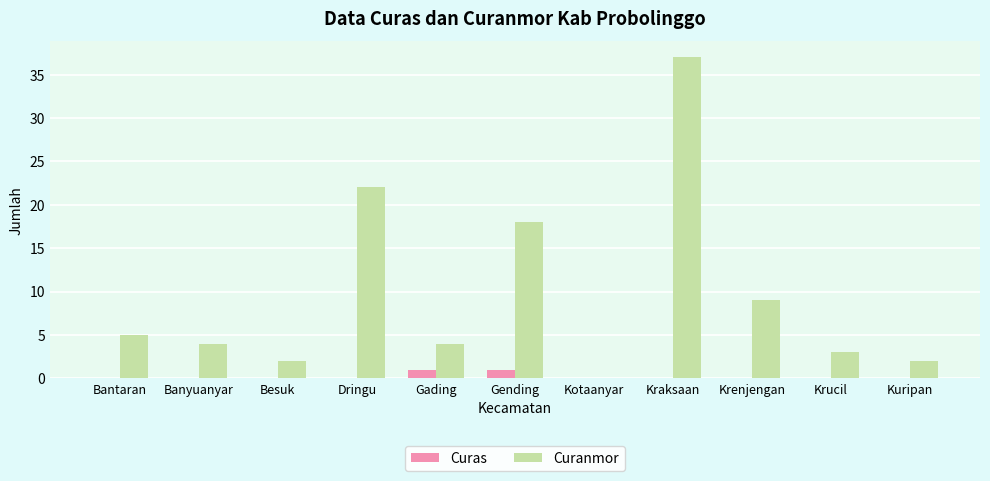

The Curanmor series shows 4 at Gading. True or false?

True